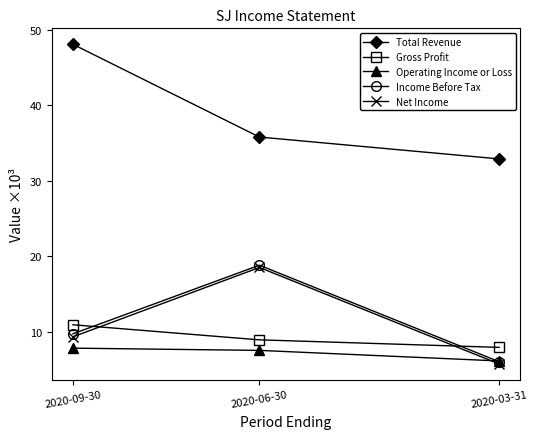

Reading right to left, list all the values displayed in this chart.

Total Revenue: 2020-03-31=32.9	2020-06-30=35.8	2020-09-30=48.1
Gross Profit: 2020-03-31=7.9	2020-06-30=8.9	2020-09-30=10.9
Operating Income or Loss: 2020-03-31=6.1	2020-06-30=7.5	2020-09-30=7.8
Income Before Tax: 2020-03-31=6.0	2020-06-30=18.8	2020-09-30=9.7
Net Income: 2020-03-31=5.7	2020-06-30=18.5	2020-09-30=9.3